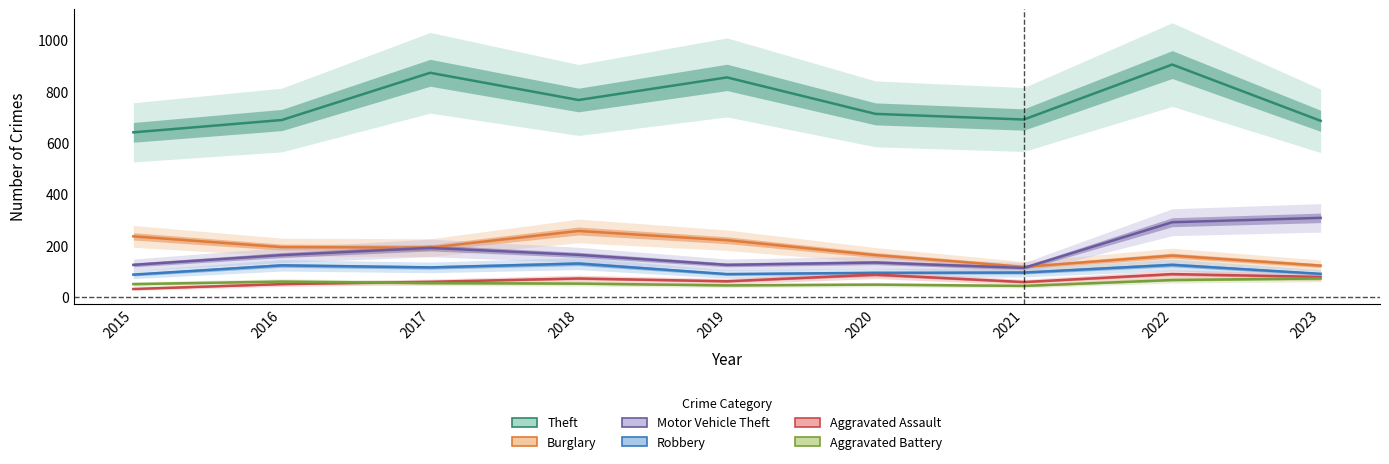

Where is Aggravated Assault nearest to the value 60?

2017